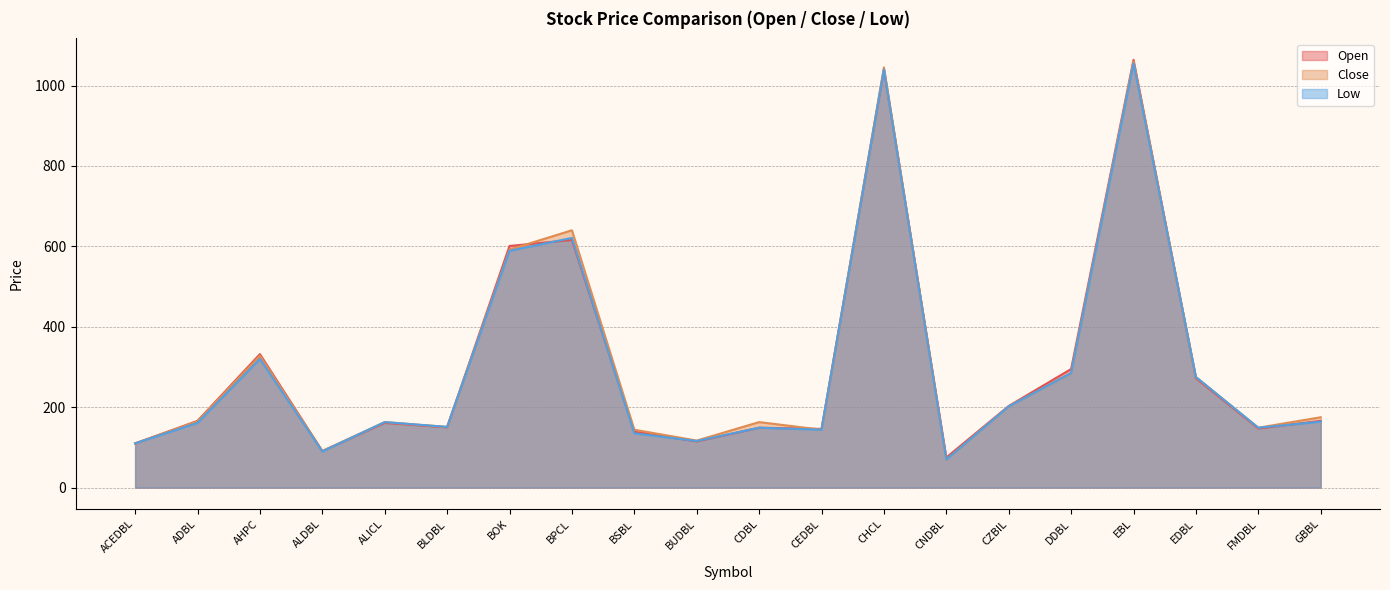

At which label does Low reach its peak?

EBL